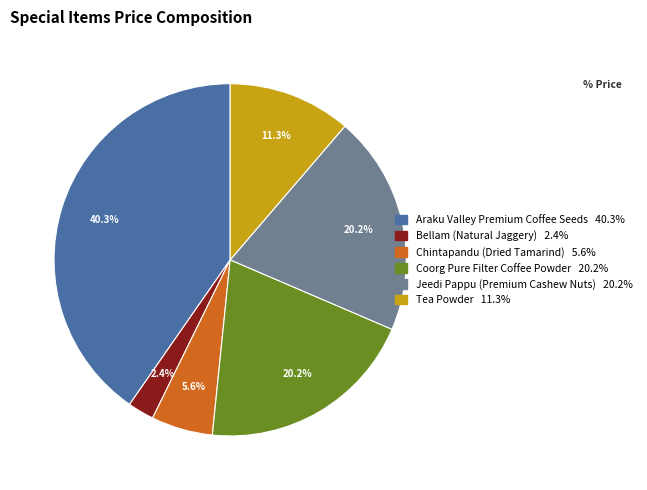

How many slices are in this pie chart?

6